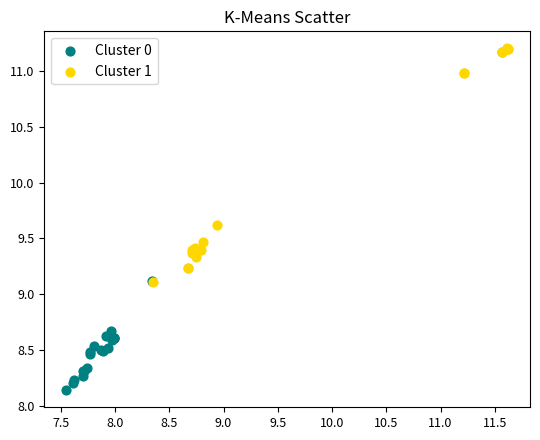

What are all the series names shown in the legend?

Cluster 0, Cluster 1